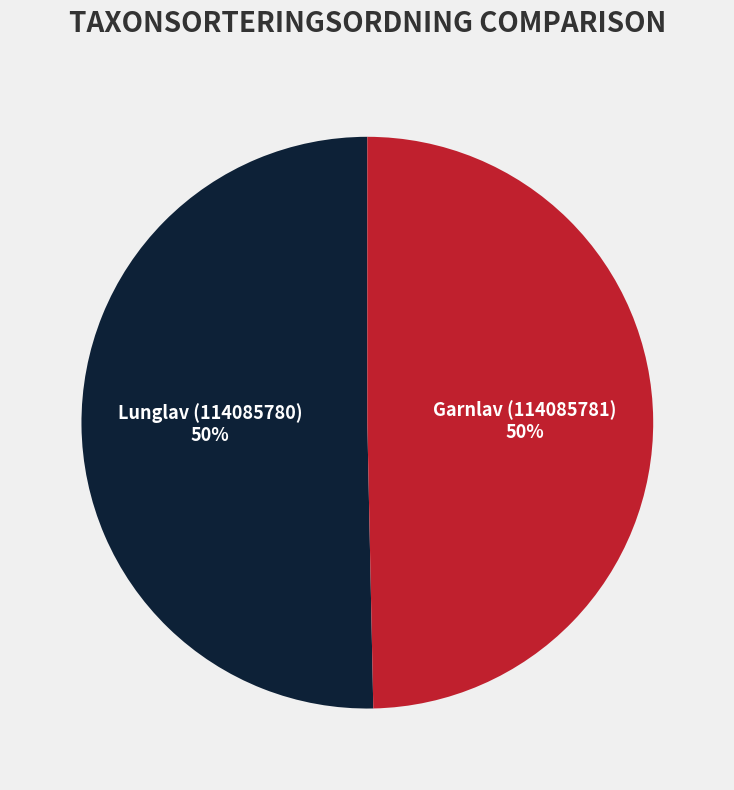

Is the sum of Garnlav (114085781) and Lunglav (114085780) greater than half?

Yes